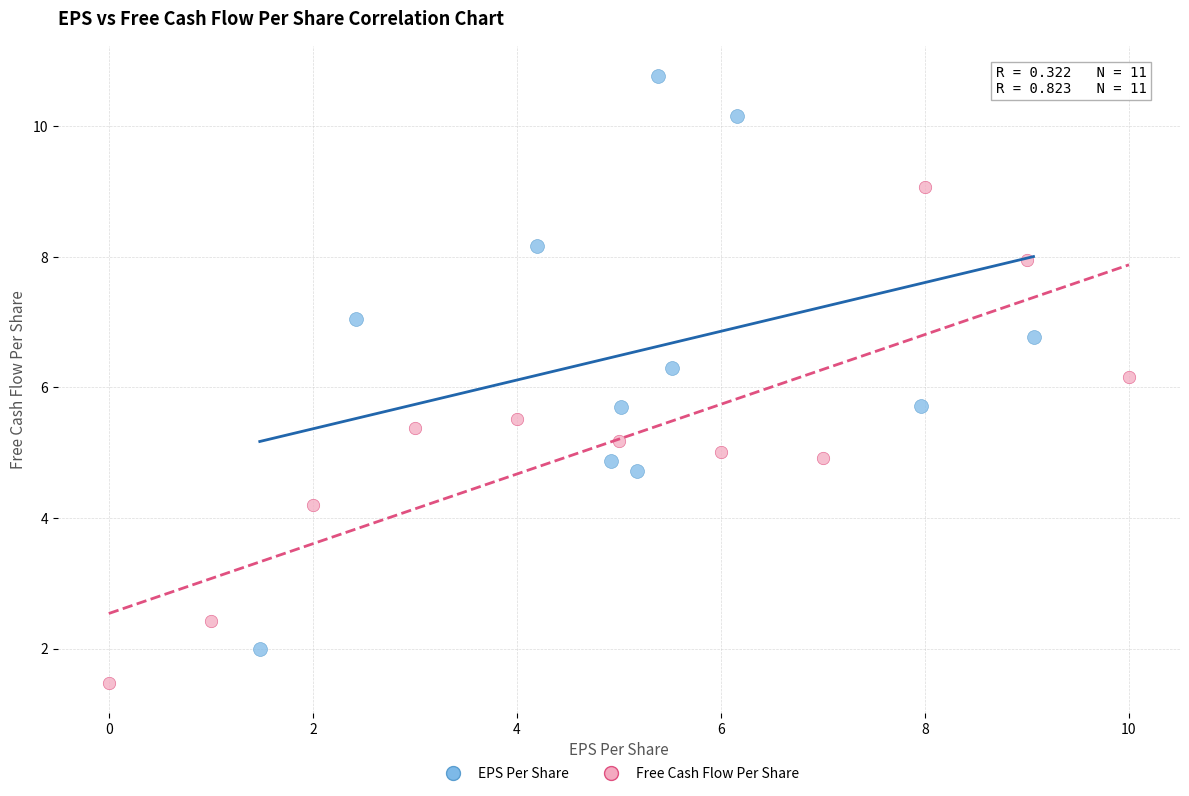

Which series has the widest spread of Y values?

EPS Per Share